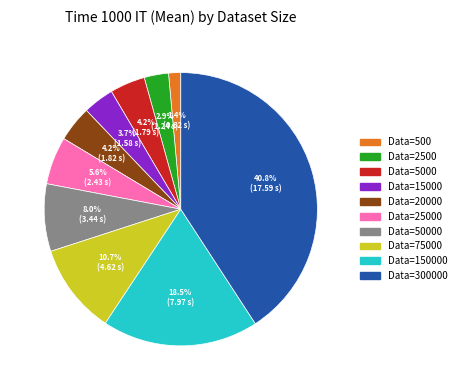

Is there a majority slice in this chart?

No